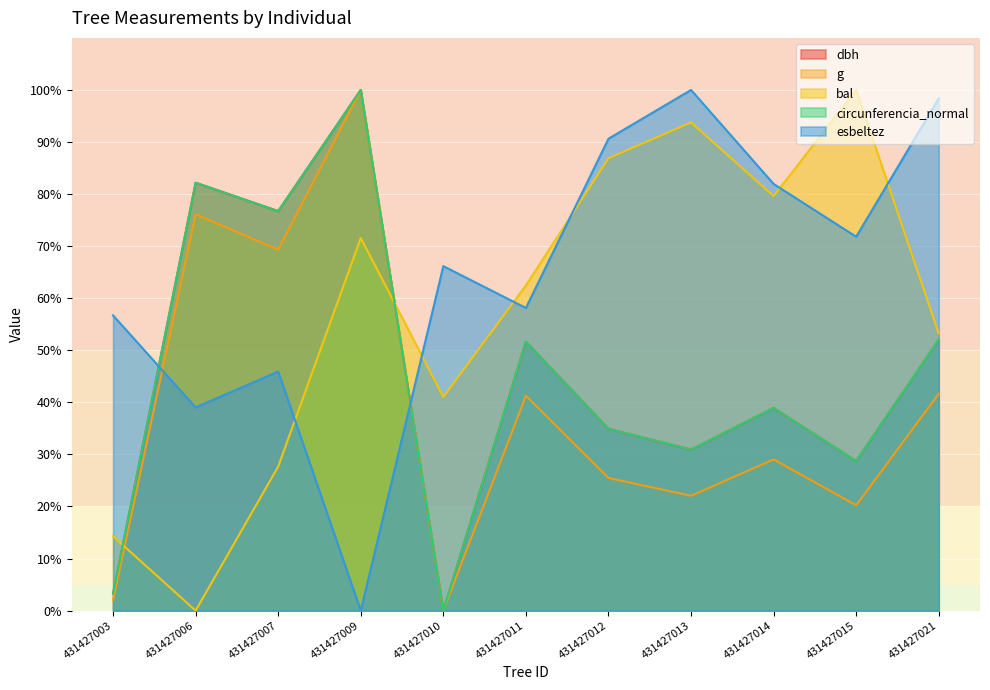

List the labels in order of bal value, largest first.

431427015, 431427013, 431427012, 431427014, 431427009, 431427011, 431427021, 431427010, 431427007, 431427003, 431427006